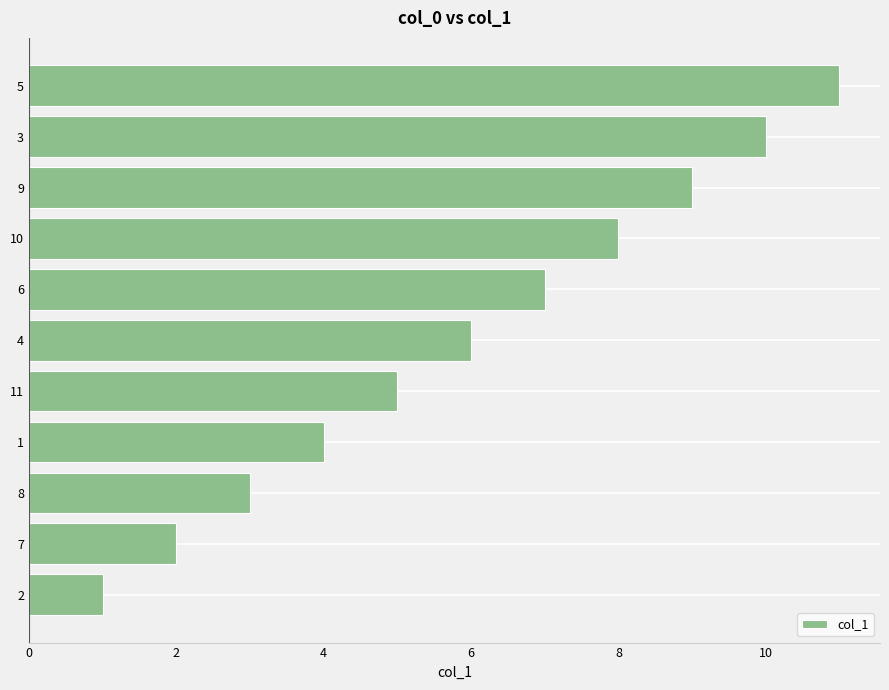

Approximately how many times larger is the value at 7 compared to 11?

0.4